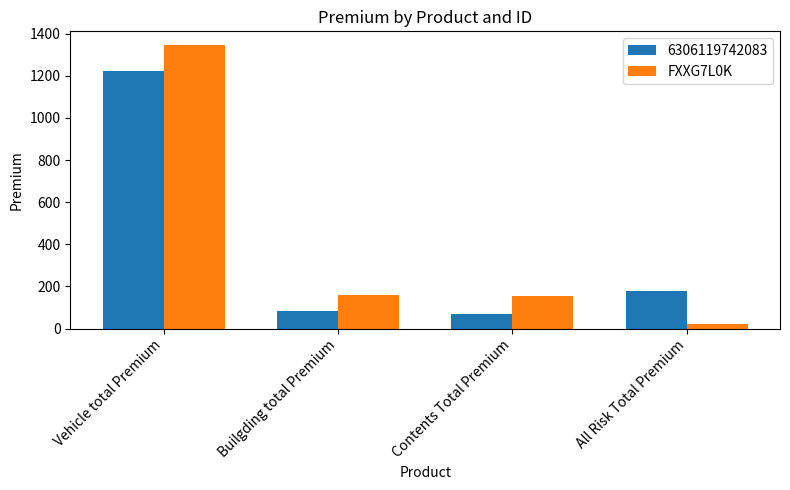

Rank the series by their maximum value, from lowest to highest.

6306119742083, FXXG7L0K